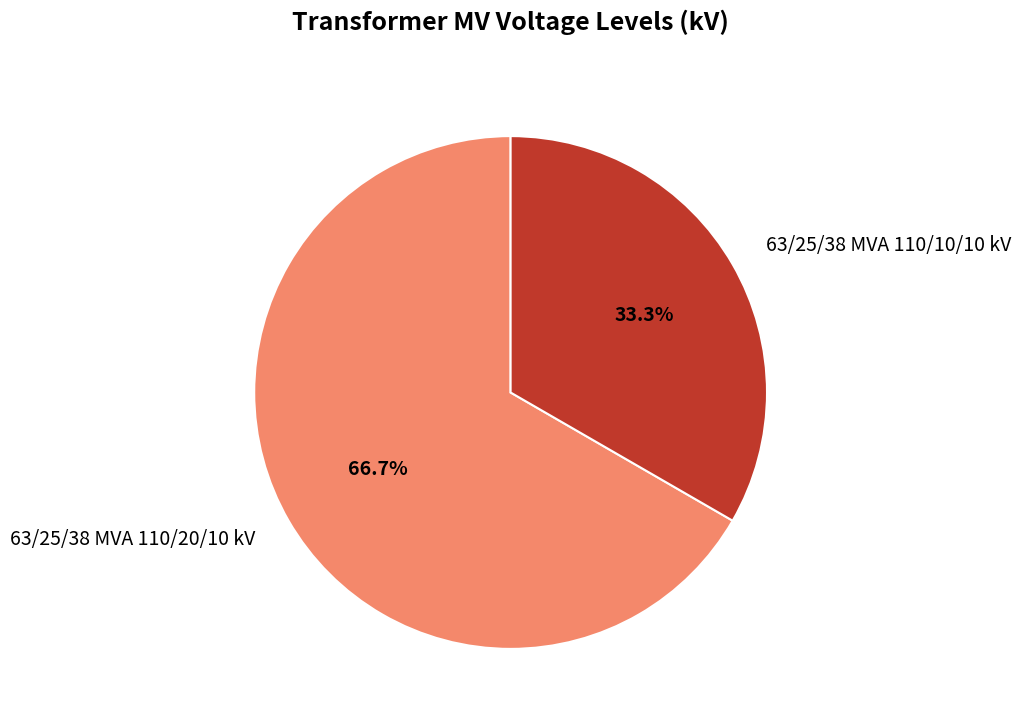

Is it true that 63/25/38 MVA 110/10/10 kV is 25% of the pie?

False